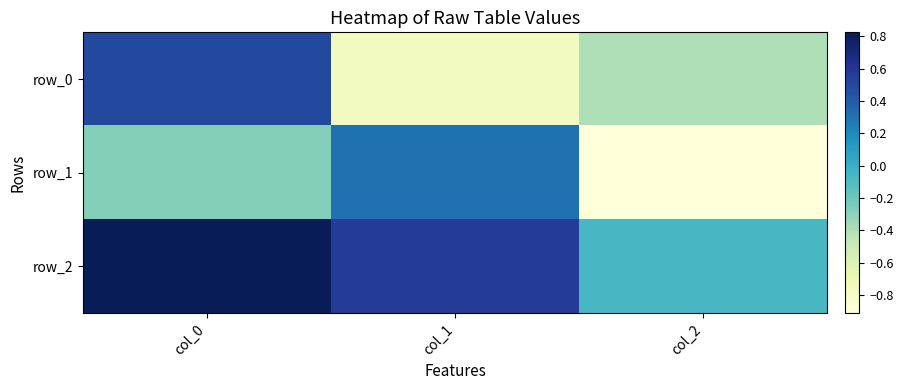

What is the maximum value shown in the chart?

0.8